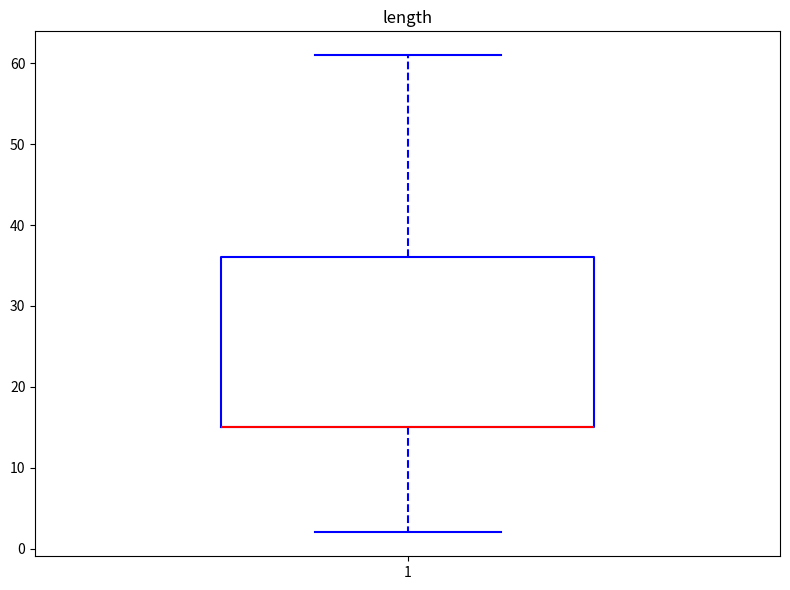

Where is the upper edge of the box at x = 1 on the y-axis? The values are not printed on the chart, so give them approximately, as read against the axis.

36